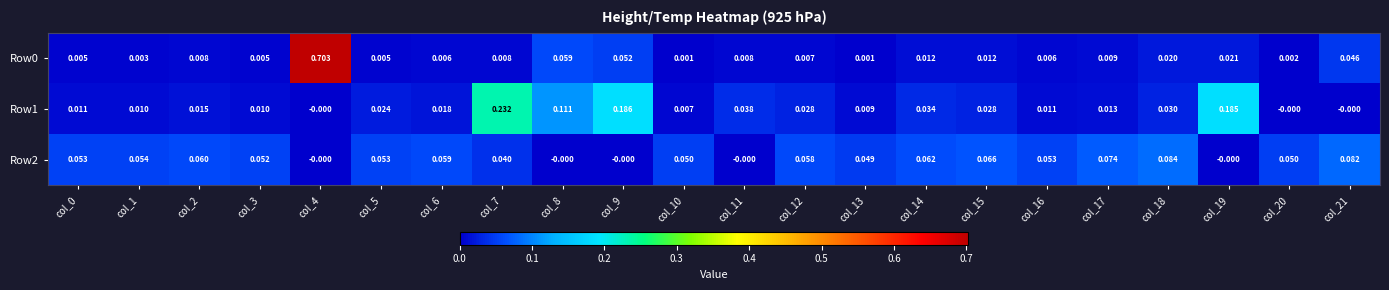

Is the value of Row1 at col_10 greater than the value of Row0 at col_19?

No